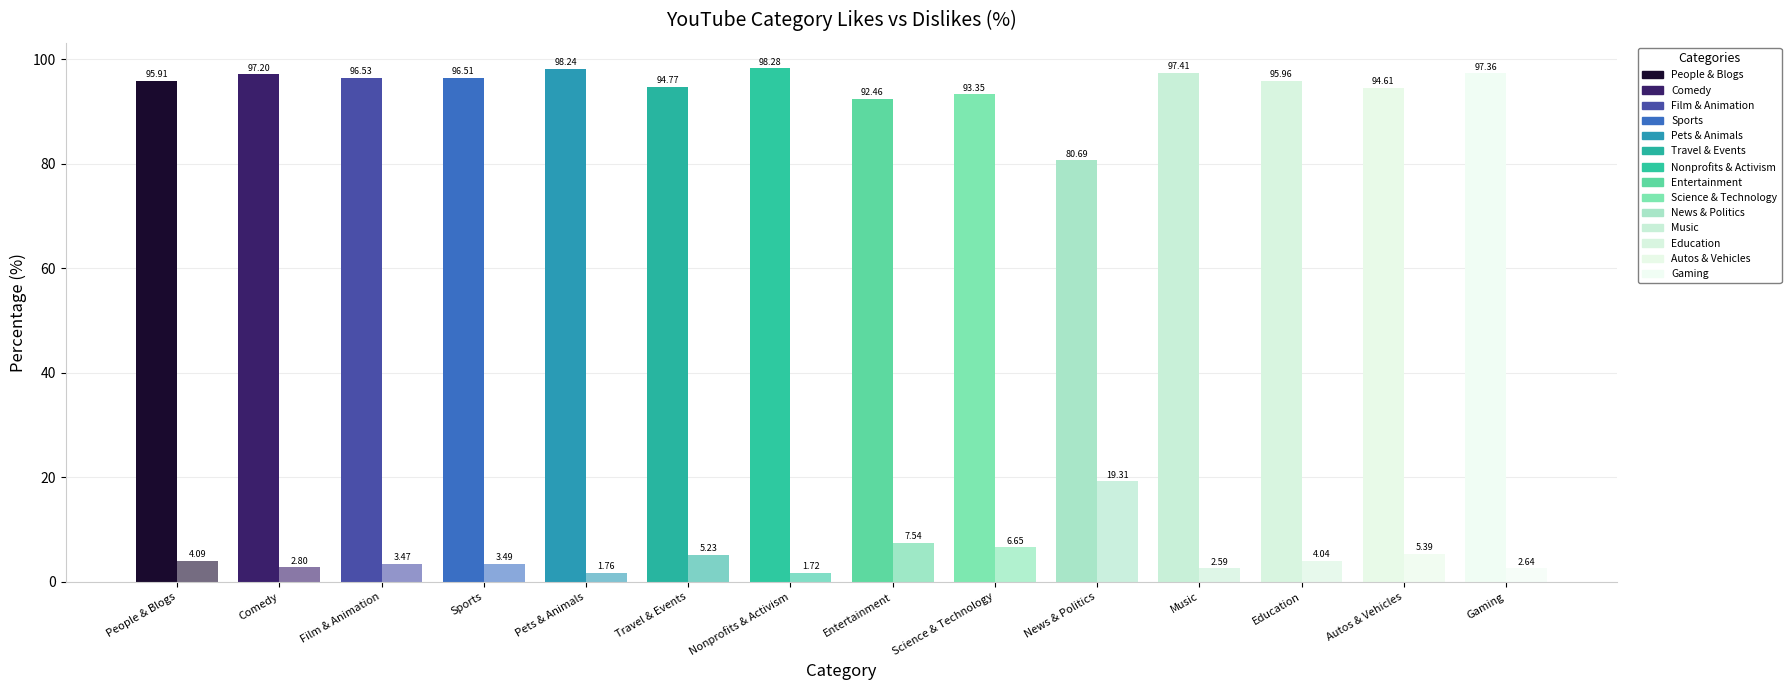

At which category does the chart reach its minimum across all series?

Nonprofits & Activism